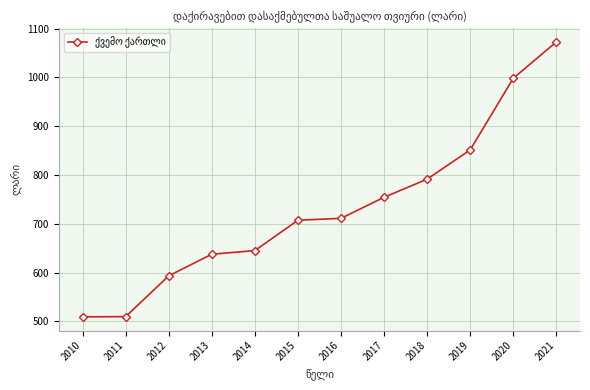

Which category has the highest value across all series?

2021